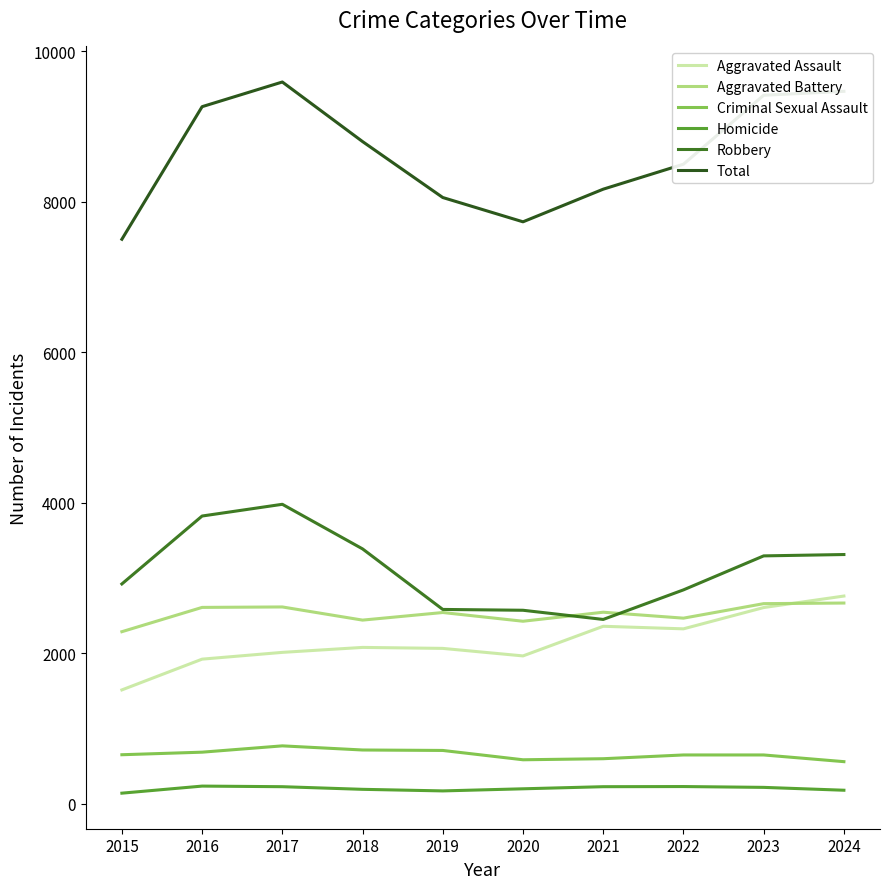

True or false: Robbery has a value of 4548 at 2024.

False